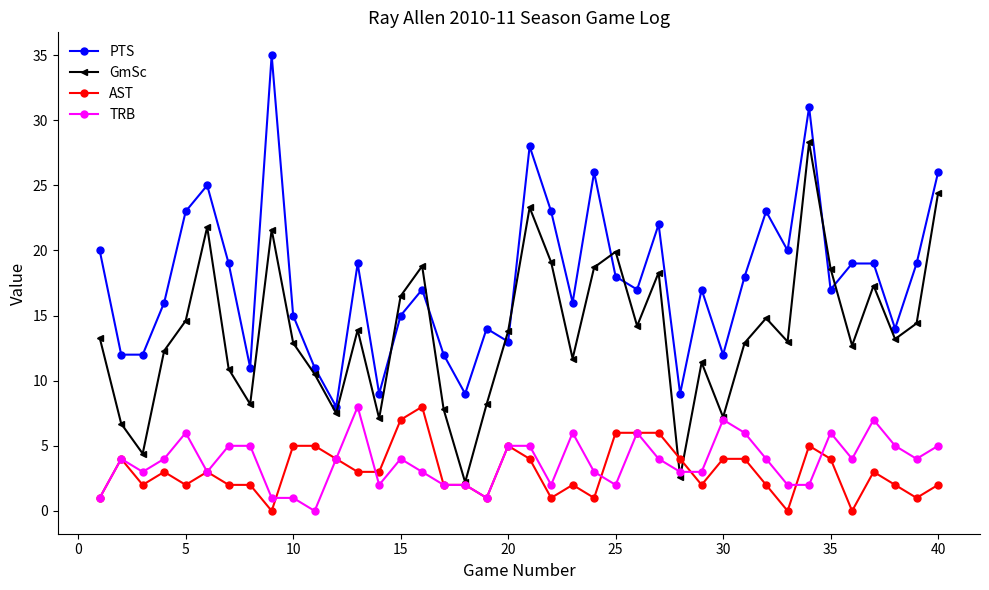

What is the difference between the maximum and minimum values in the PTS series?

27.0